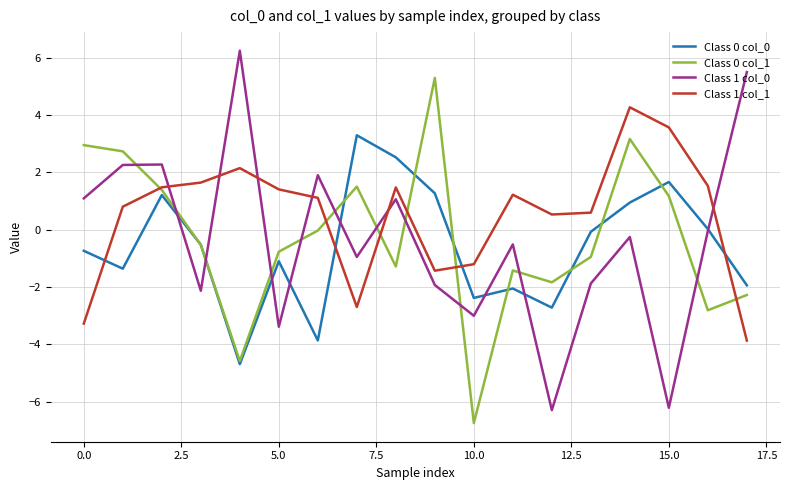

Which series has the largest total across all categories?

Class 1 col_1